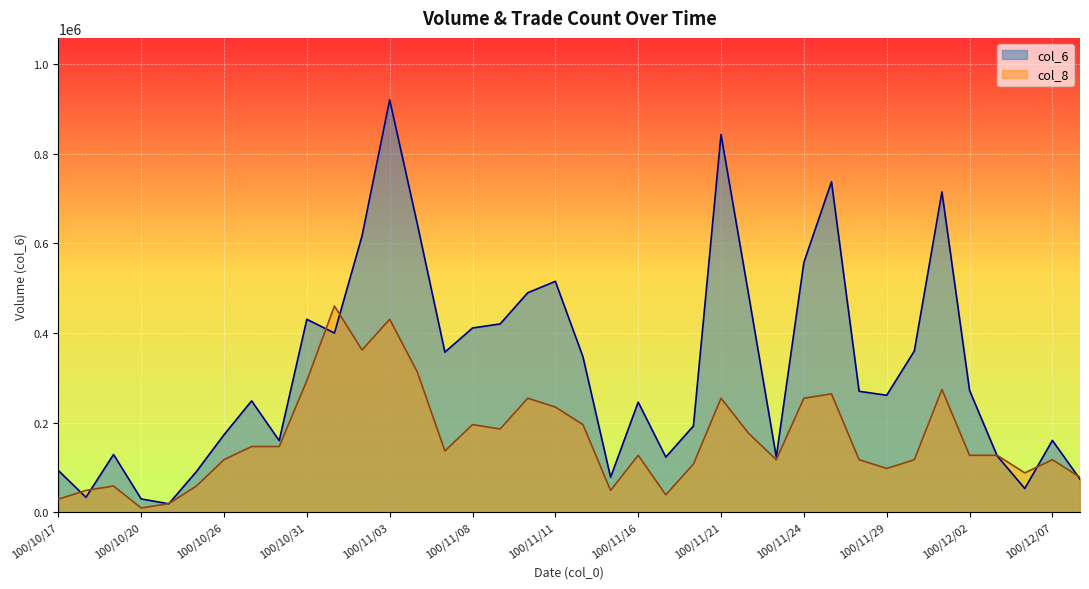

How many lines are shown in the chart?

2